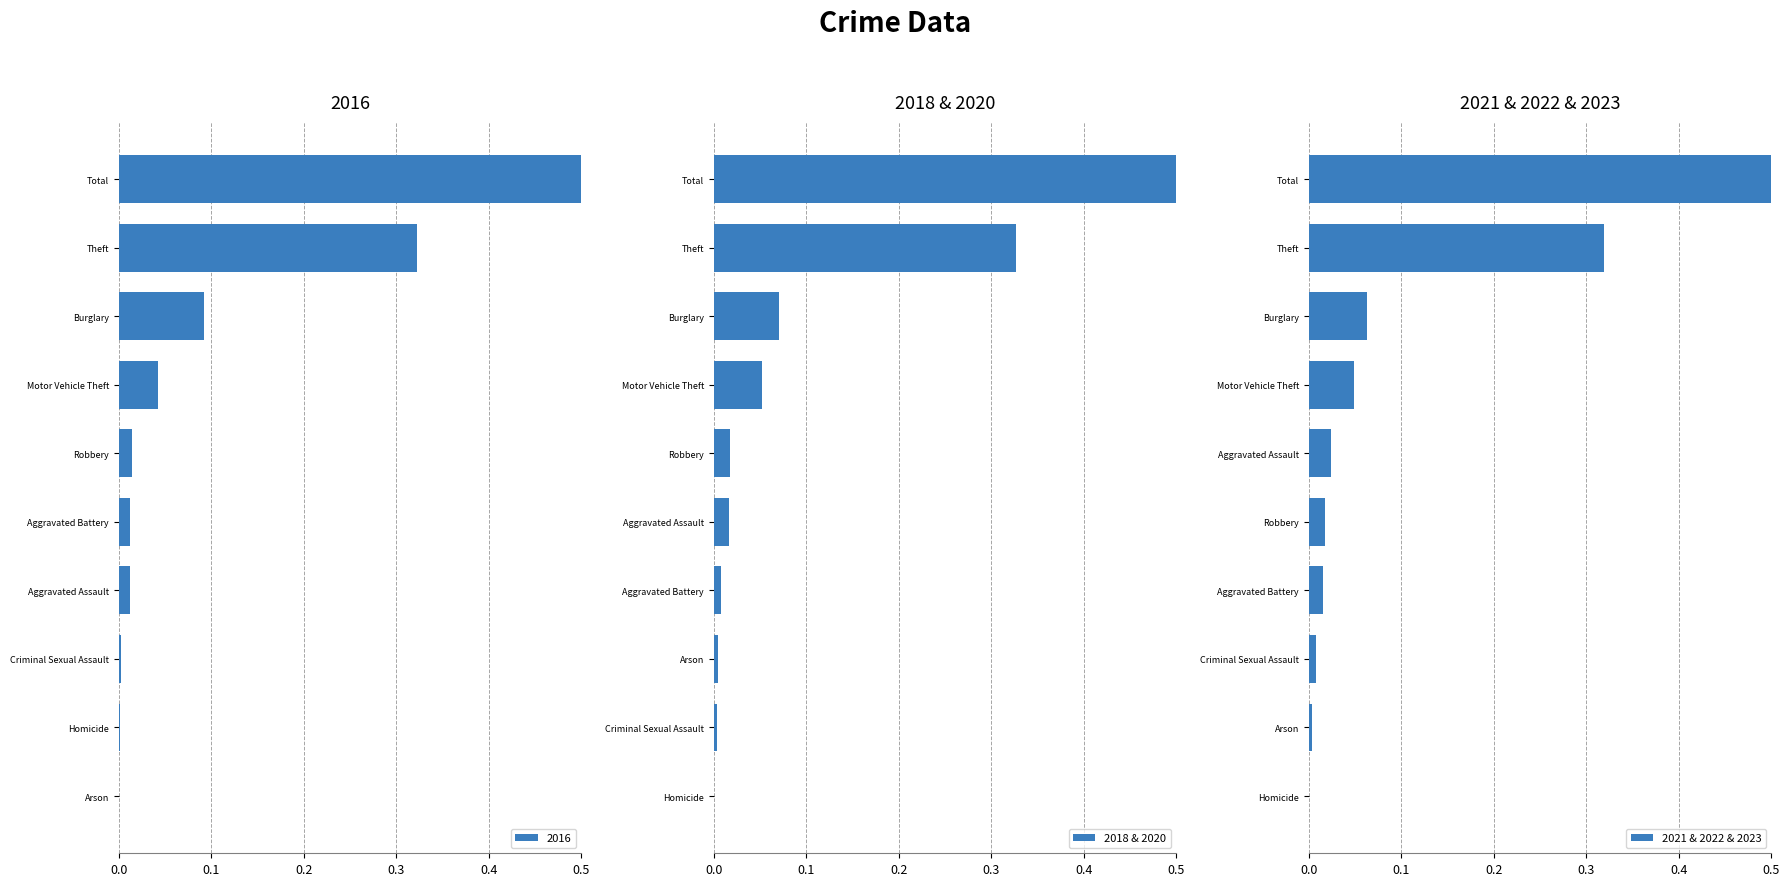

Which series has the widest spread of values?

2021 & 2022 & 2023